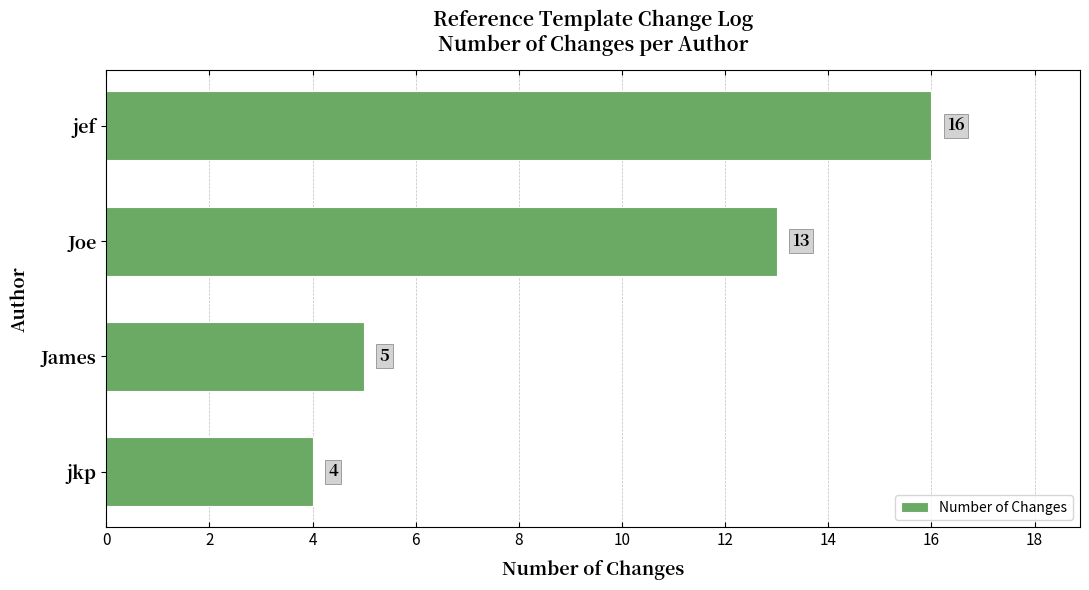

What is the sum of all values?

38